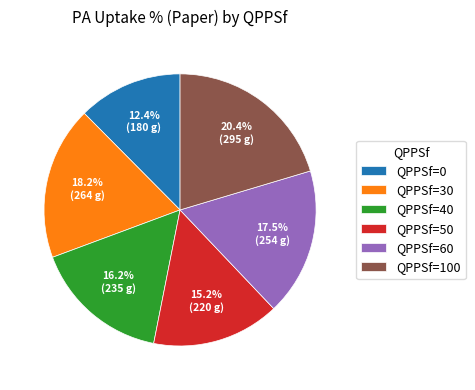

Rank the categories by value from highest to lowest.

QPPSf=100, QPPSf=30, QPPSf=60, QPPSf=40, QPPSf=50, QPPSf=0